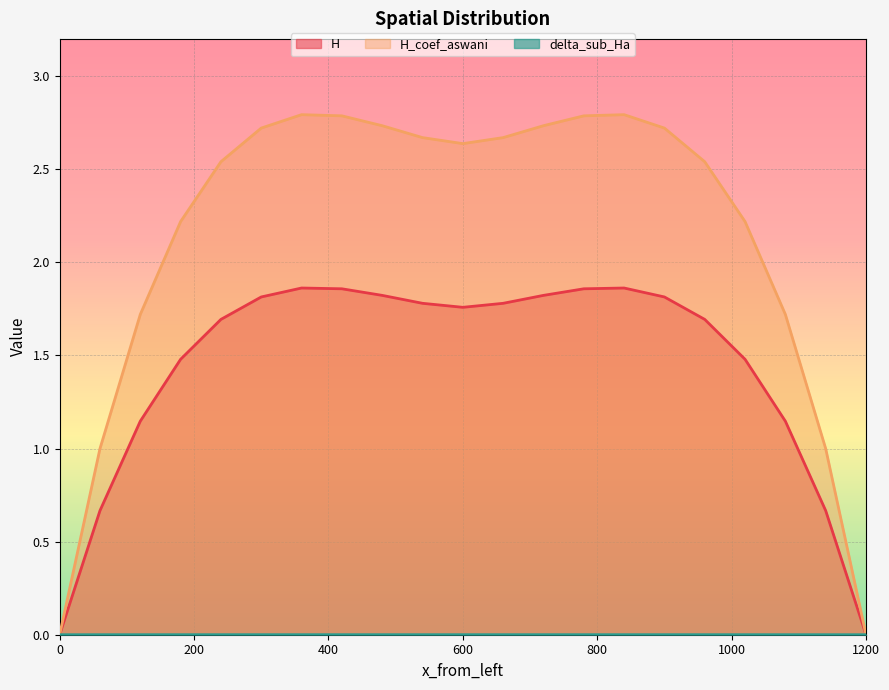

Which series has the widest spread of values?

H_coef_aswani